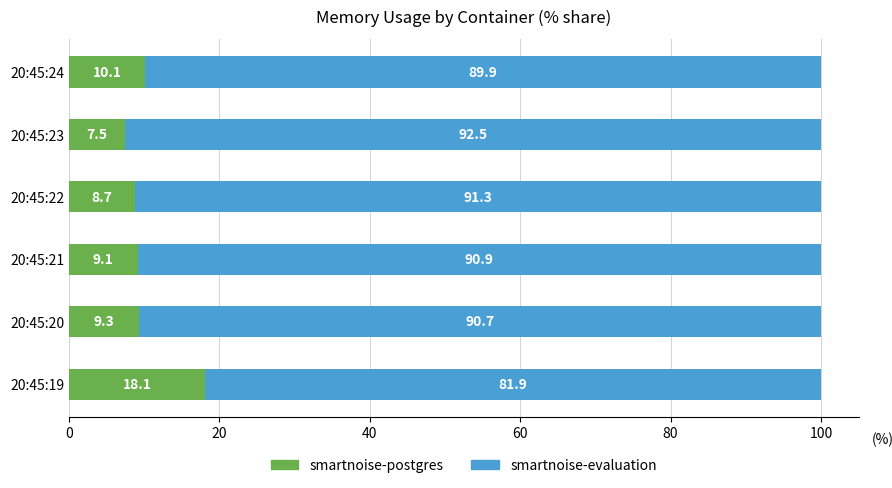

How many data points in smartnoise-postgres are above 9?

4